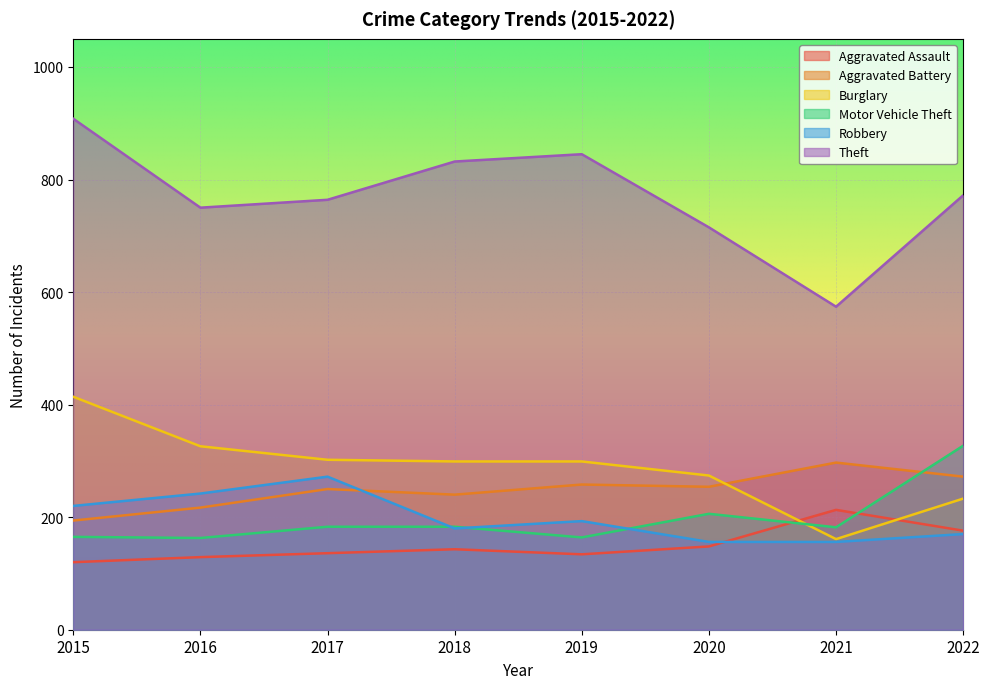

How many distinct data groups are displayed?

6